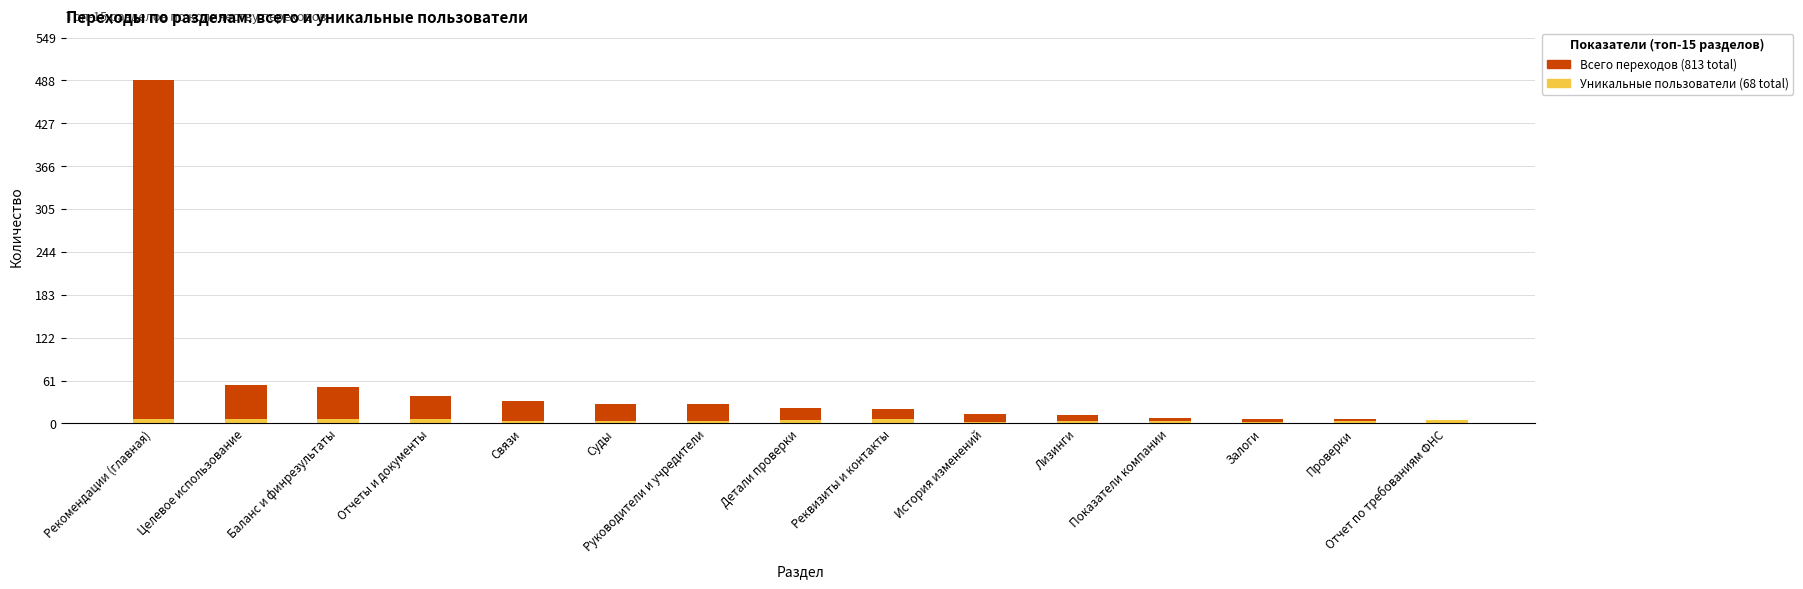

Reading left to right, list all the values displayed in this chart.

Всего переходов: 489	55	52	39	32	27	27	22	20	13	12	8	6	6	5
Уникальные пользователи: 7	7	6	6	4	4	4	5	6	2	3	4	2	3	5